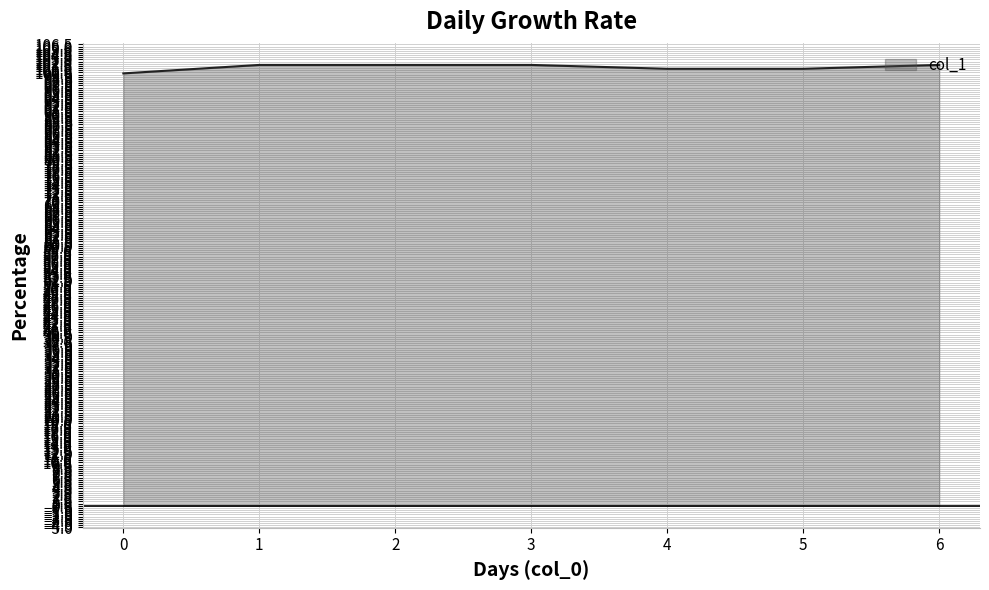

True or false: the data shows 101.7 at 2.

True